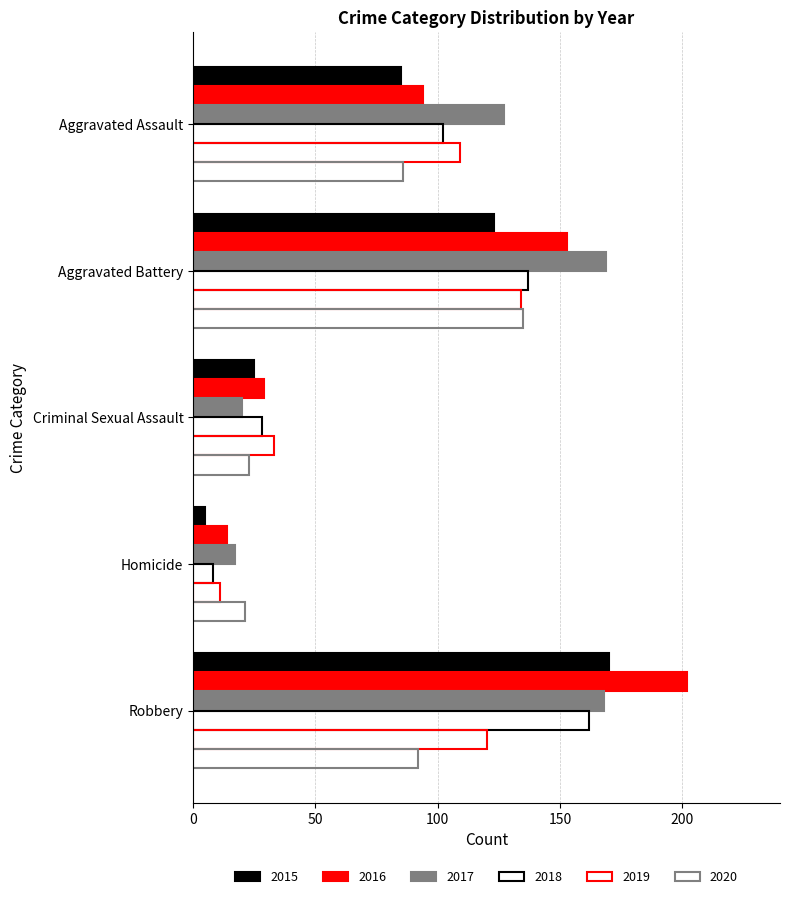

Count the number of categories in the chart.

5